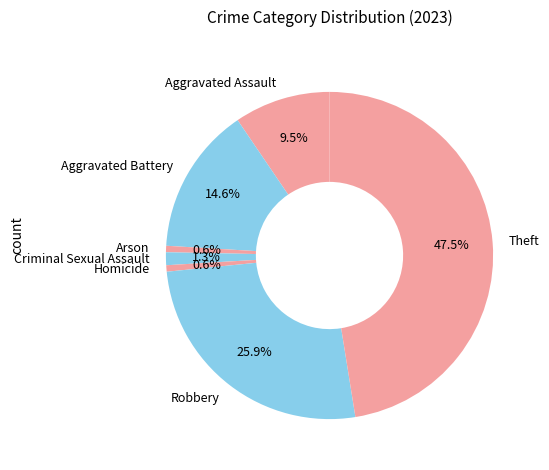

What percentage do Aggravated Assault and Arson together represent?

10.1%